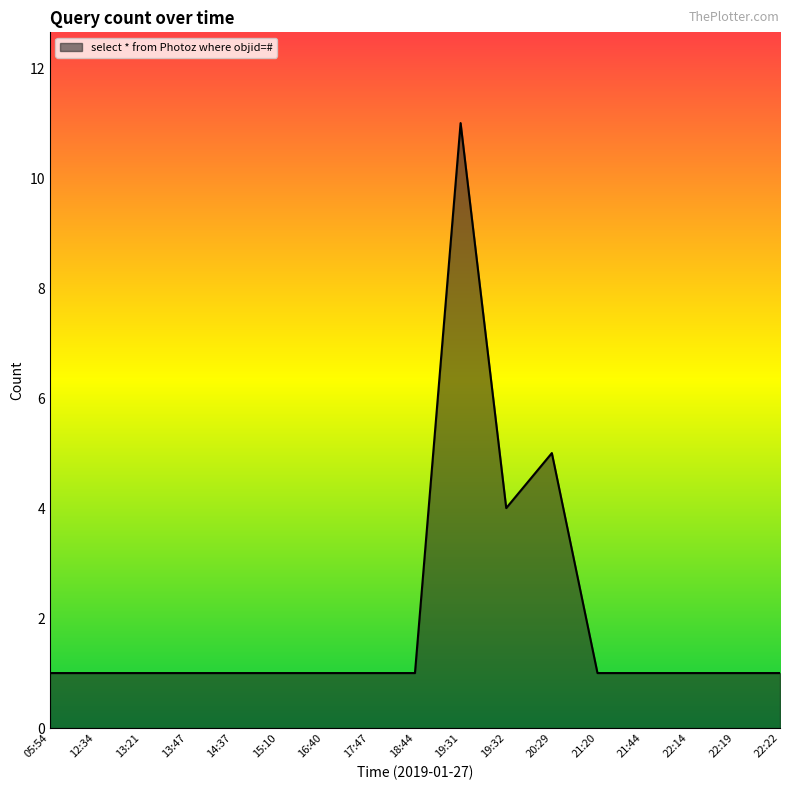

What is the sum of the values at 16:40 and 14:37?

2